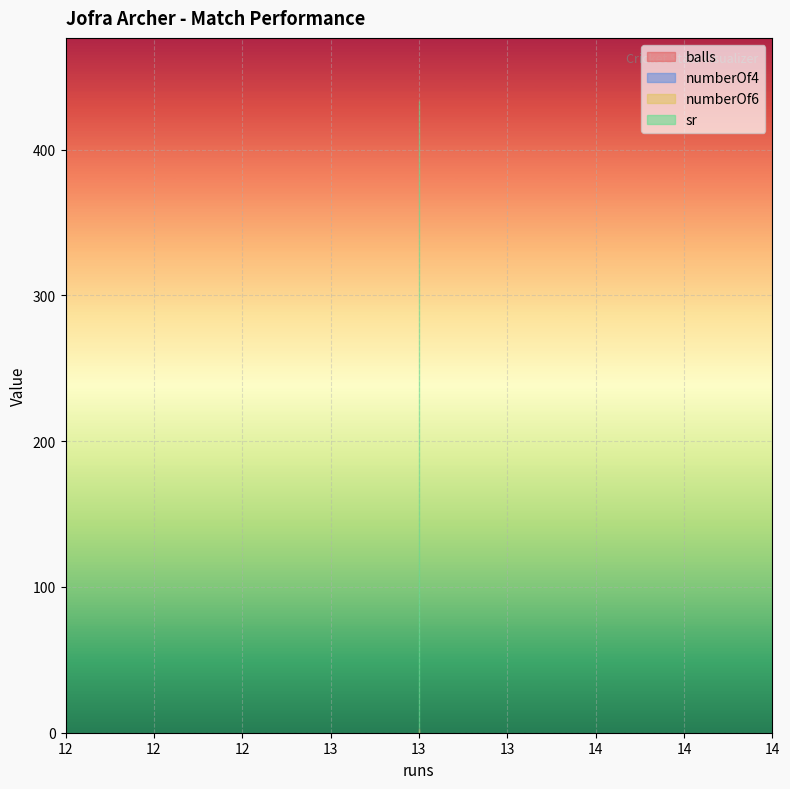

At 13, list the series in order from smallest to largest.

numberOf4, numberOf6, balls, sr